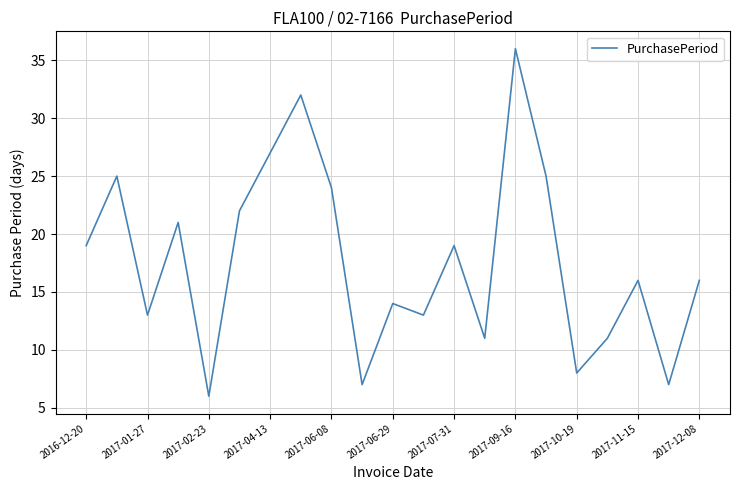

What is the greatest value displayed?

36